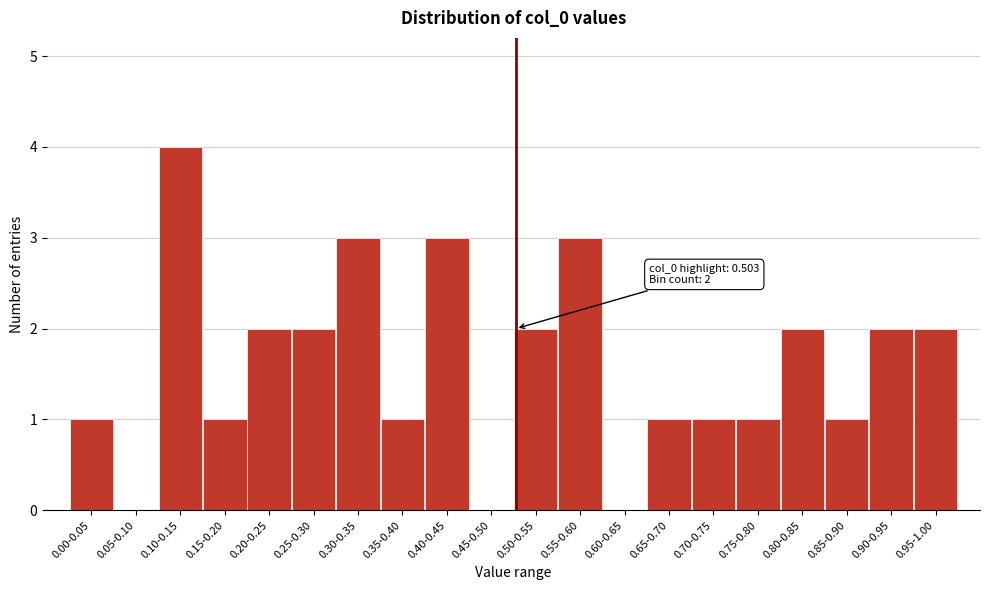

Reading left to right, extract all data points from this chart.

0.00-0.05=1	0.05-0.10=0	0.10-0.15=4	0.15-0.20=1	0.20-0.25=2	0.25-0.30=2	0.30-0.35=3	0.35-0.40=1	0.40-0.45=3	0.45-0.50=0	0.50-0.55=2	0.55-0.60=3	0.60-0.65=0	0.65-0.70=1	0.70-0.75=1	0.75-0.80=1	0.80-0.85=2	0.85-0.90=1	0.90-0.95=2	0.95-1.00=2